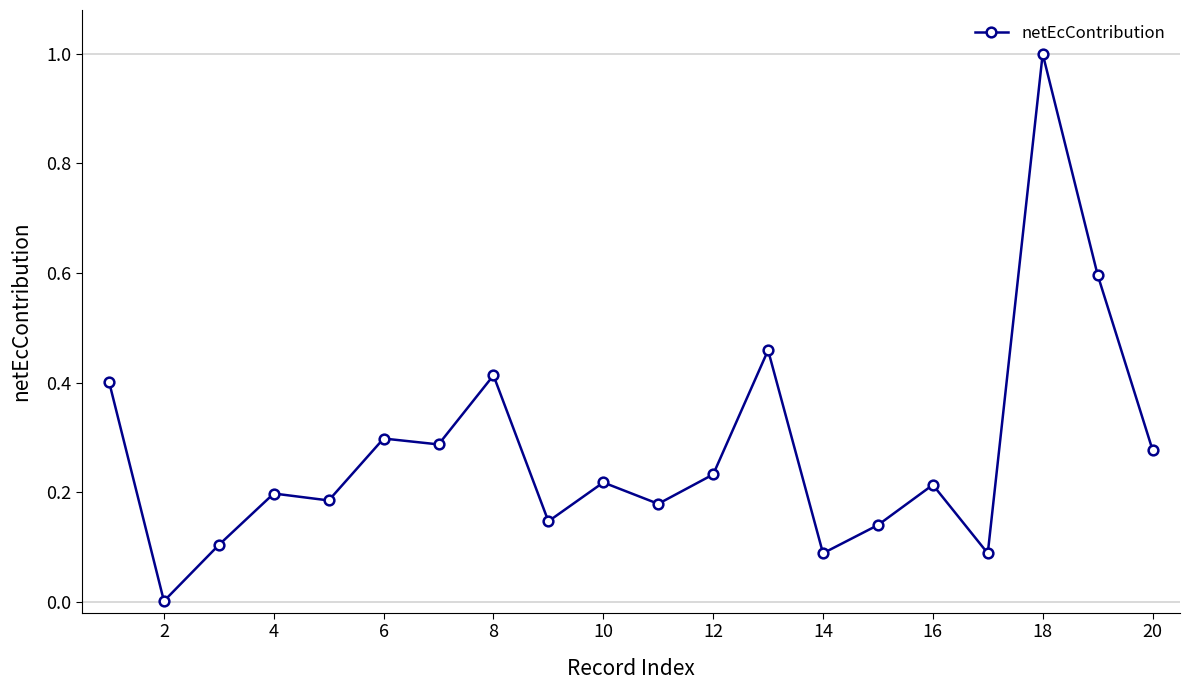

How many points are lower than both their immediate neighbors (excluding endpoints)?

7